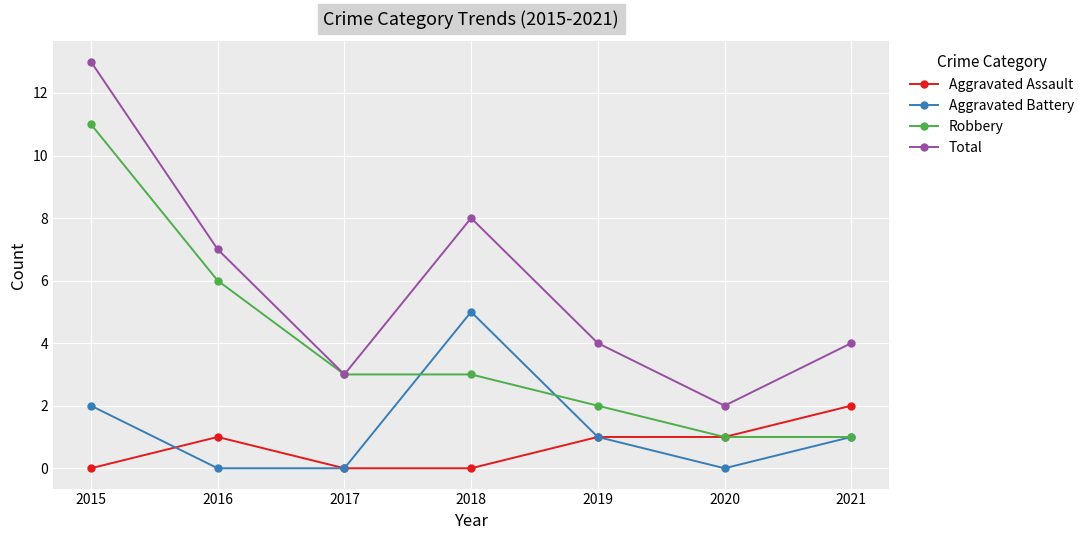

What is the value of the Aggravated Assault point at the 7th from the left?

2